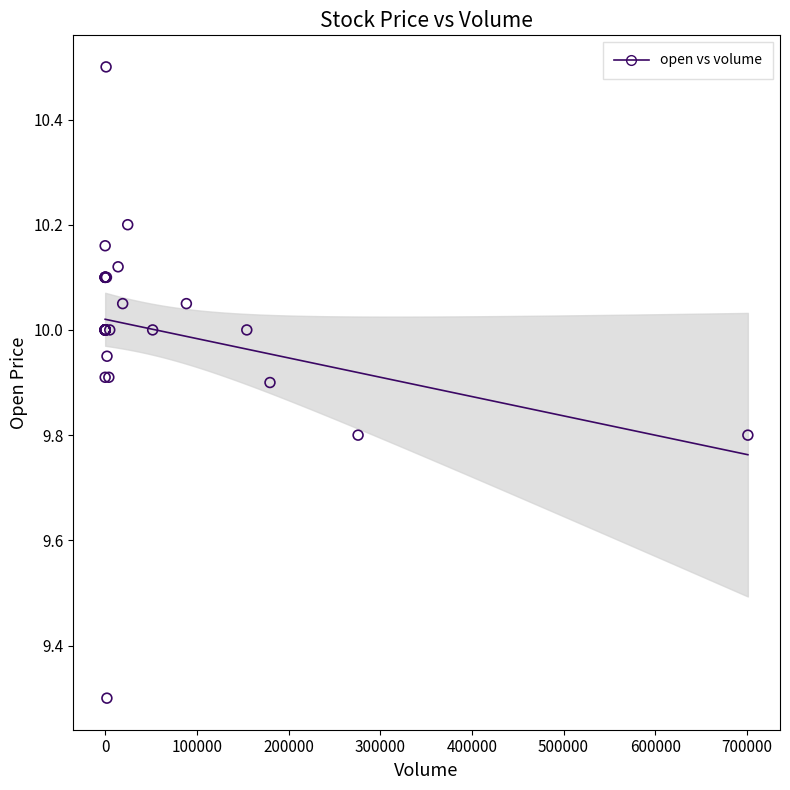

What Y value in the scatter plot is closest to 9?

9.3